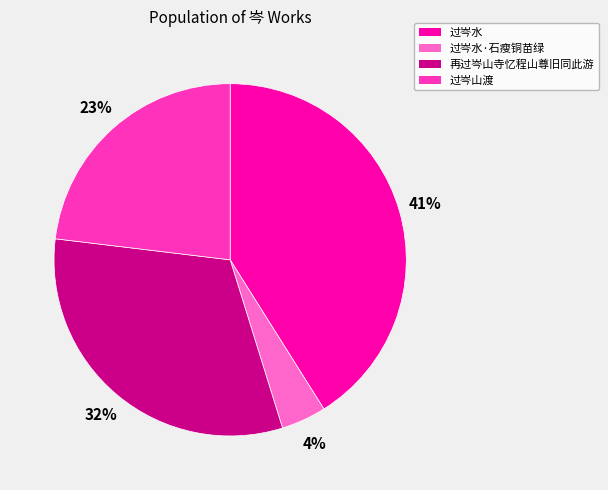

Which has a higher value, 过岑水·石瘦铜苗绿 or 再过岑山寺忆程山尊旧同此游?

再过岑山寺忆程山尊旧同此游